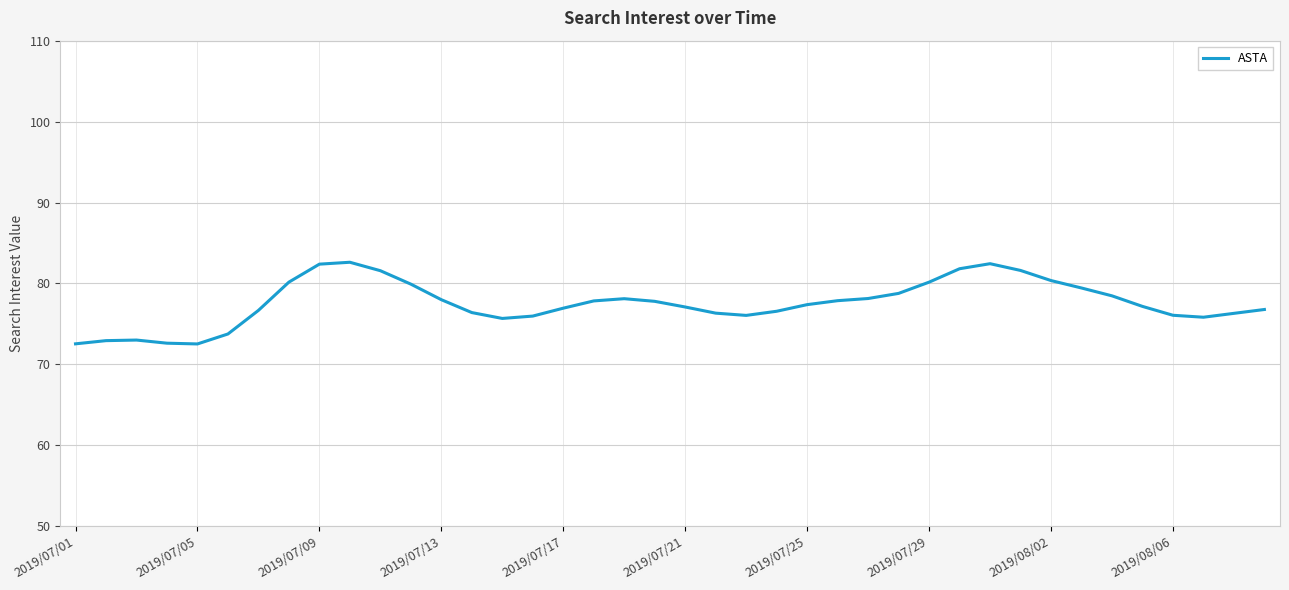

What is the difference between the maximum and minimum values?

10.1